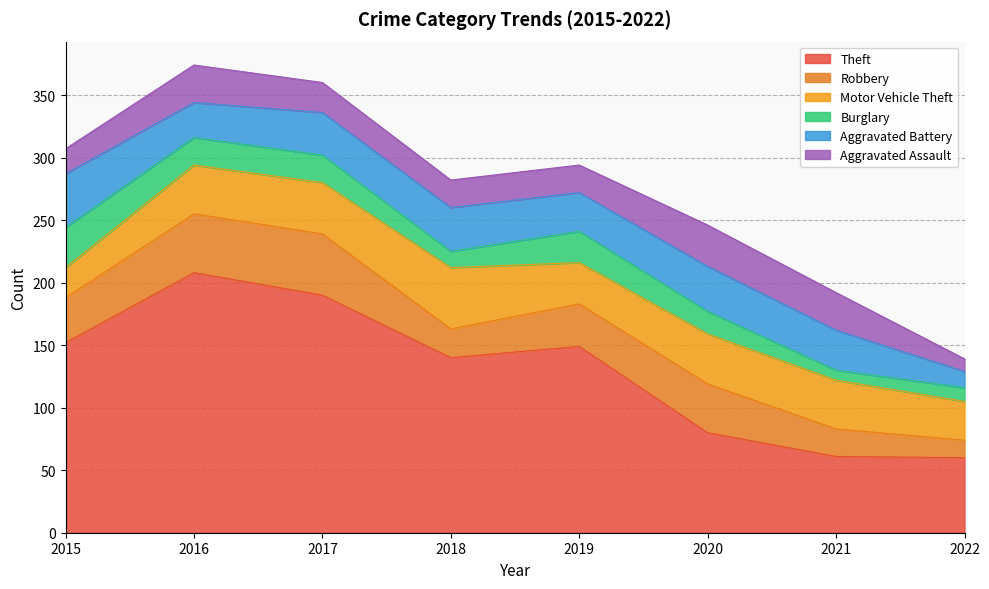

At 2017, list the series in order from largest to smallest.

Theft, Robbery, Motor Vehicle Theft, Aggravated Battery, Aggravated Assault, Burglary